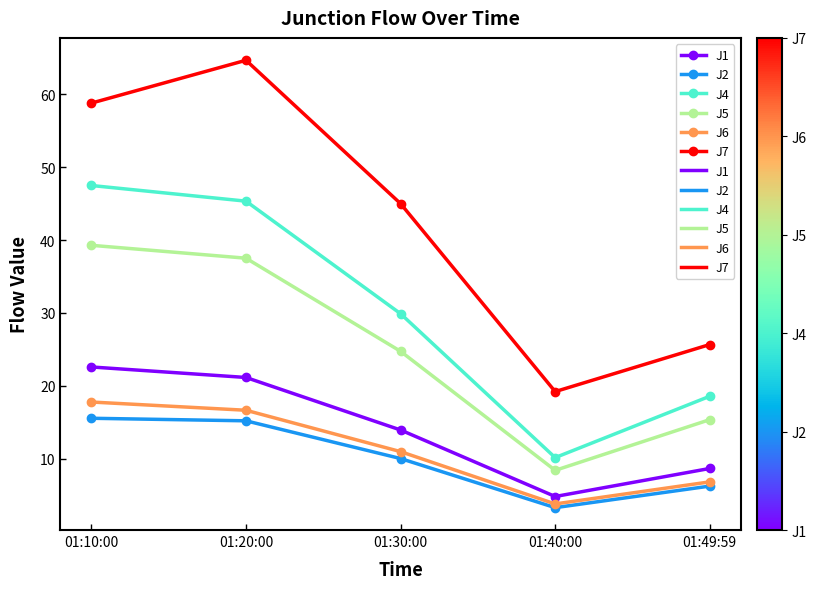

True or false: J7 and J1 cross at least once.

False